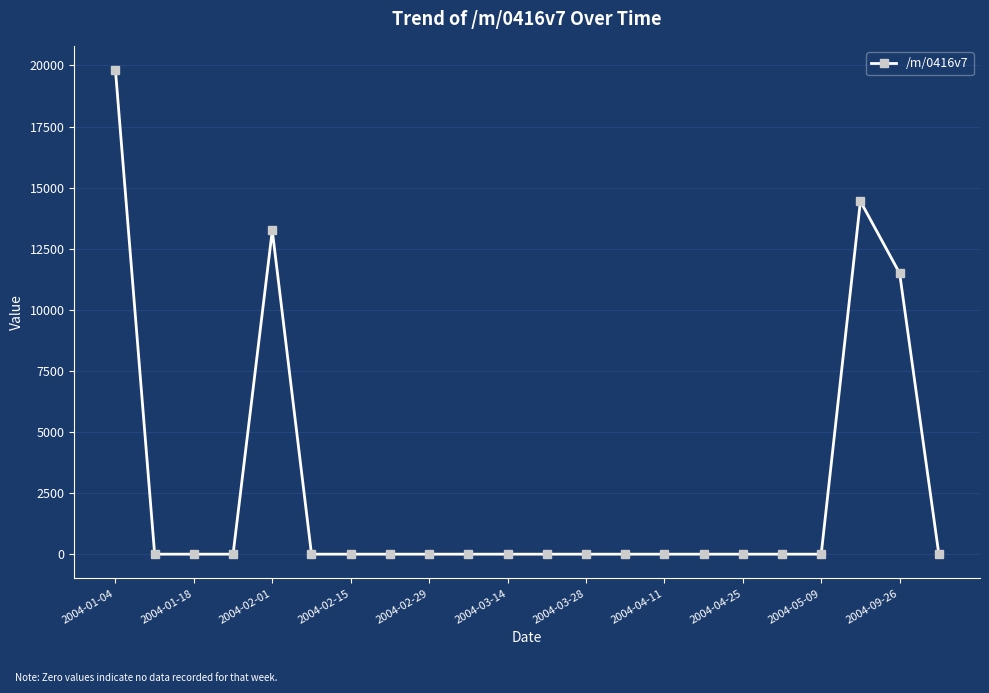

What is the maximum value shown in the chart?

19811.4